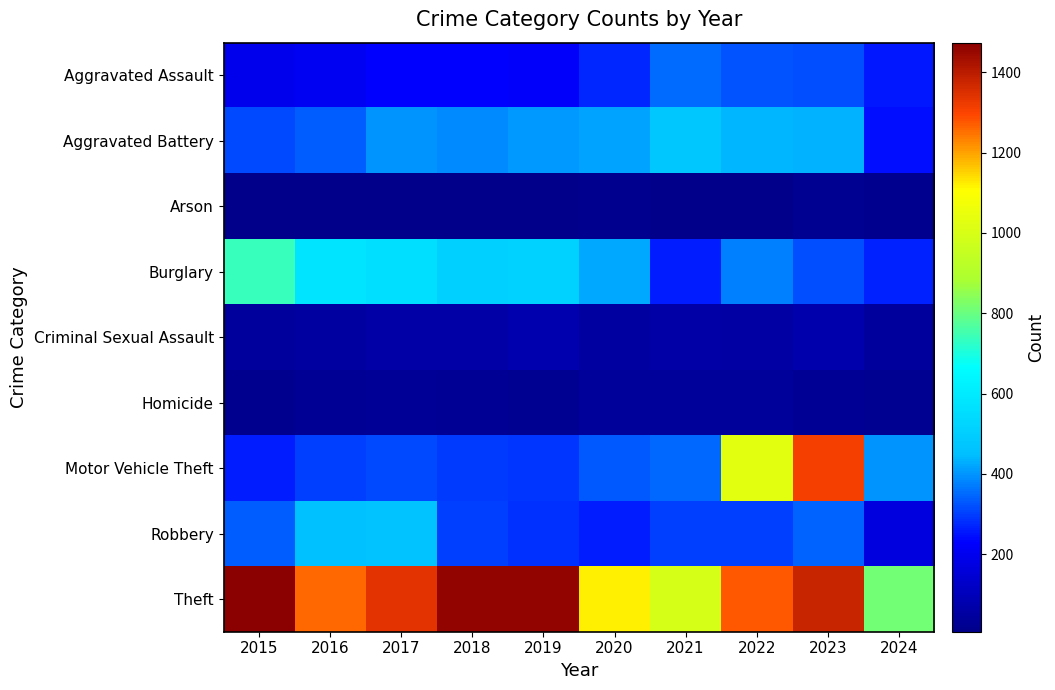

How many distinct data groups are displayed?

9